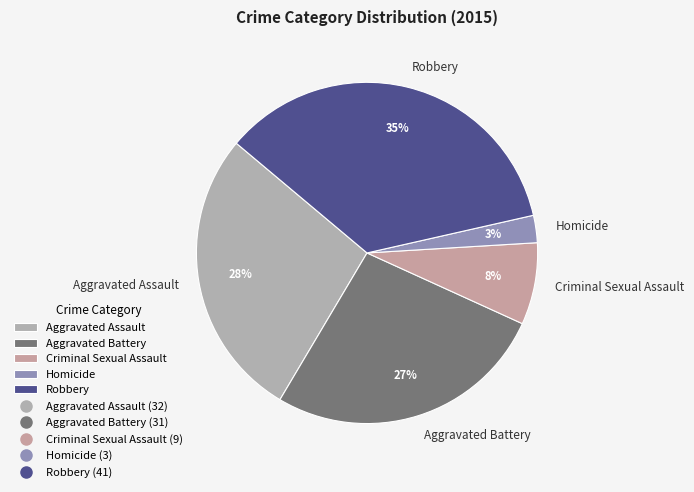

Combined, do Aggravated Assault and Homicide account for over 50%?

No